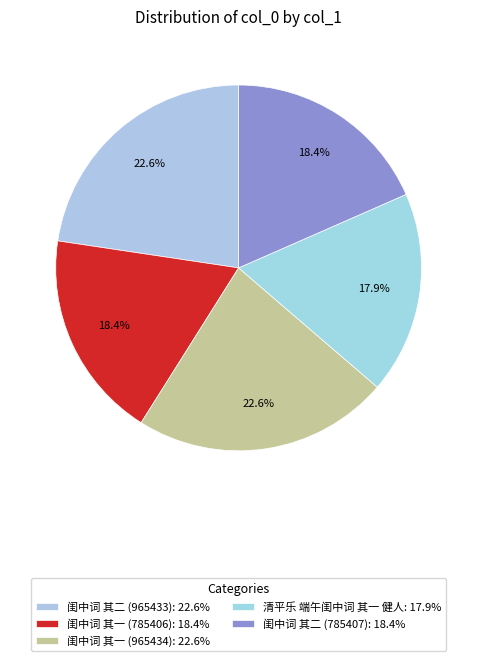

Which has a higher value, 清平乐 端午闺中词 其一 健人 or 闺中词 其一 (785406)?

闺中词 其一 (785406)